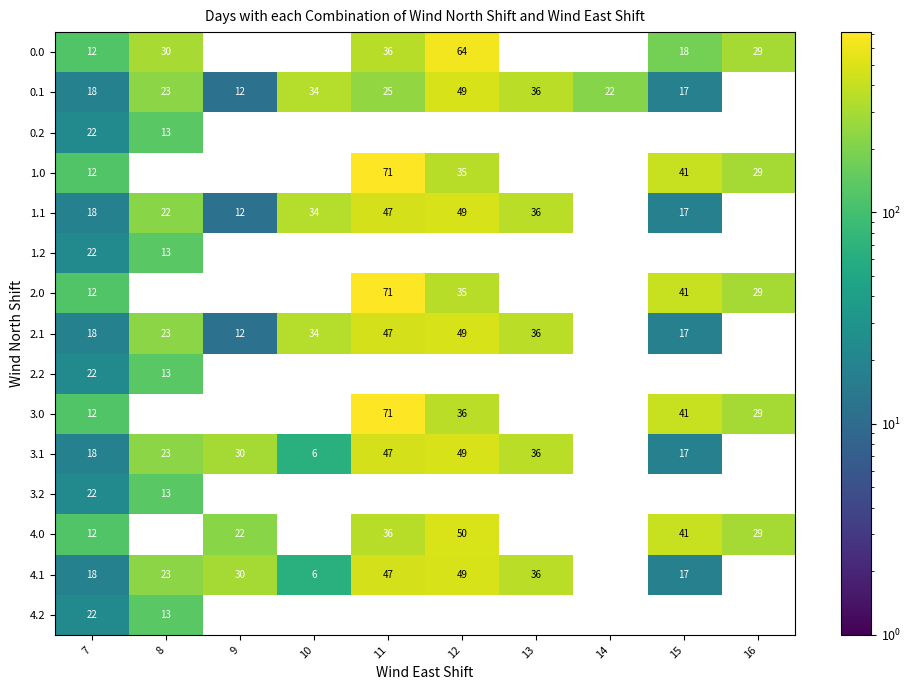

At which category is the sum across all series the highest?

7